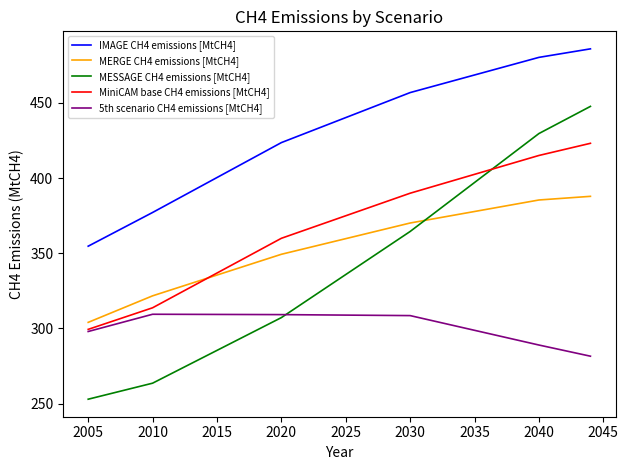

List the series in order of their peak value, lowest first.

5th scenario CH4 emissions [MtCH4], MERGE CH4 emissions [MtCH4], MiniCAM base CH4 emissions [MtCH4], MESSAGE CH4 emissions [MtCH4], IMAGE CH4 emissions [MtCH4]